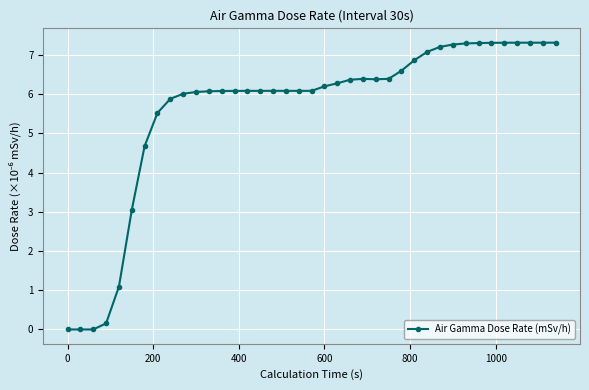

Reading left to right, transcribe all the data shown in this chart.

0.0	0.0	0.0	0.2	1.1	3.0	4.7	5.5	5.9	6.0	6.1	6.1	6.1	6.1	6.1	6.1	6.1	6.1	6.1	6.1	6.2	6.3	6.4	6.4	6.4	6.4	6.6	6.9	7.1	7.2	7.3	7.3	7.3	7.3	7.3	7.3	7.3	7.3	7.3